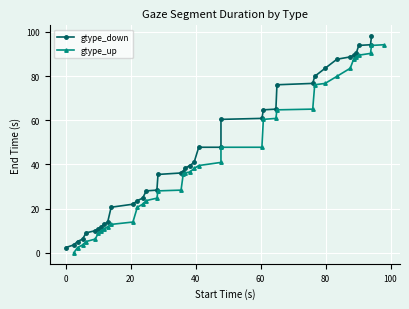

Reading left to right, transcribe all the data shown in this chart.

gtype_down: 2.4	3.6	5.2	6.3	9.1	10.1	11.0	11.9	12.9	14.0	20.7	22.0	23.7	24.8	28.1	28.4	35.5	36.2	36.6	38.2	39.5	40.9	47.8	47.8	60.4	60.8	64.7	65.0	76.0	76.7	79.9	83.5	87.6	88.6	89.4	90.2	93.8	94.1	98.0
gtype_up: 0.0	2.4	3.6	5.2	6.3	9.1	10.1	11.0	11.9	12.9	14.0	20.7	22.0	23.7	24.8	28.1	28.4	35.5	36.2	36.6	38.2	39.5	40.9	47.8	47.8	60.4	60.8	64.7	65.0	76.0	76.7	79.9	83.5	87.6	88.6	89.4	90.2	93.8	94.1